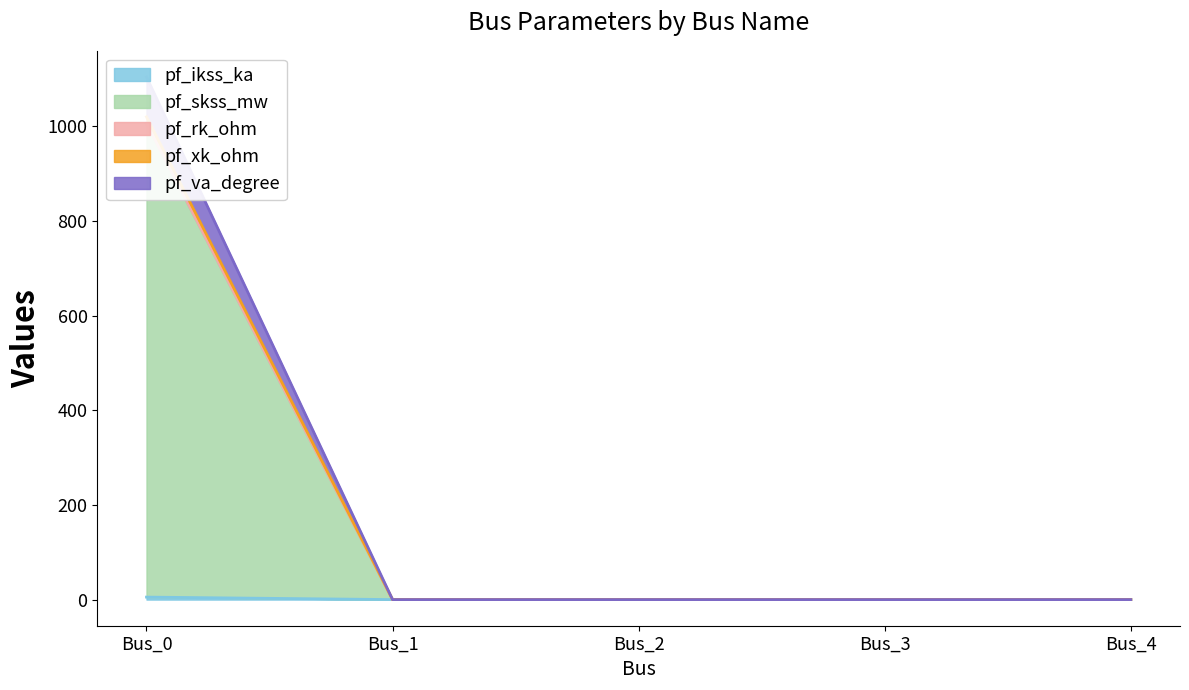

Which series has the widest spread of values?

pf_va_degree